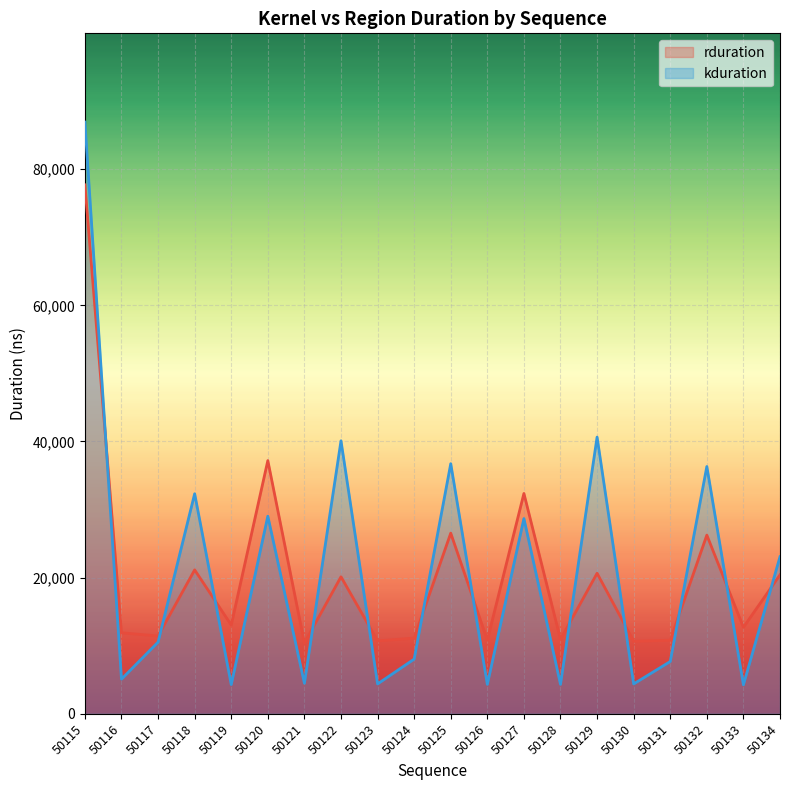

What is the difference between the maximum and minimum values in the kduration series?

82655